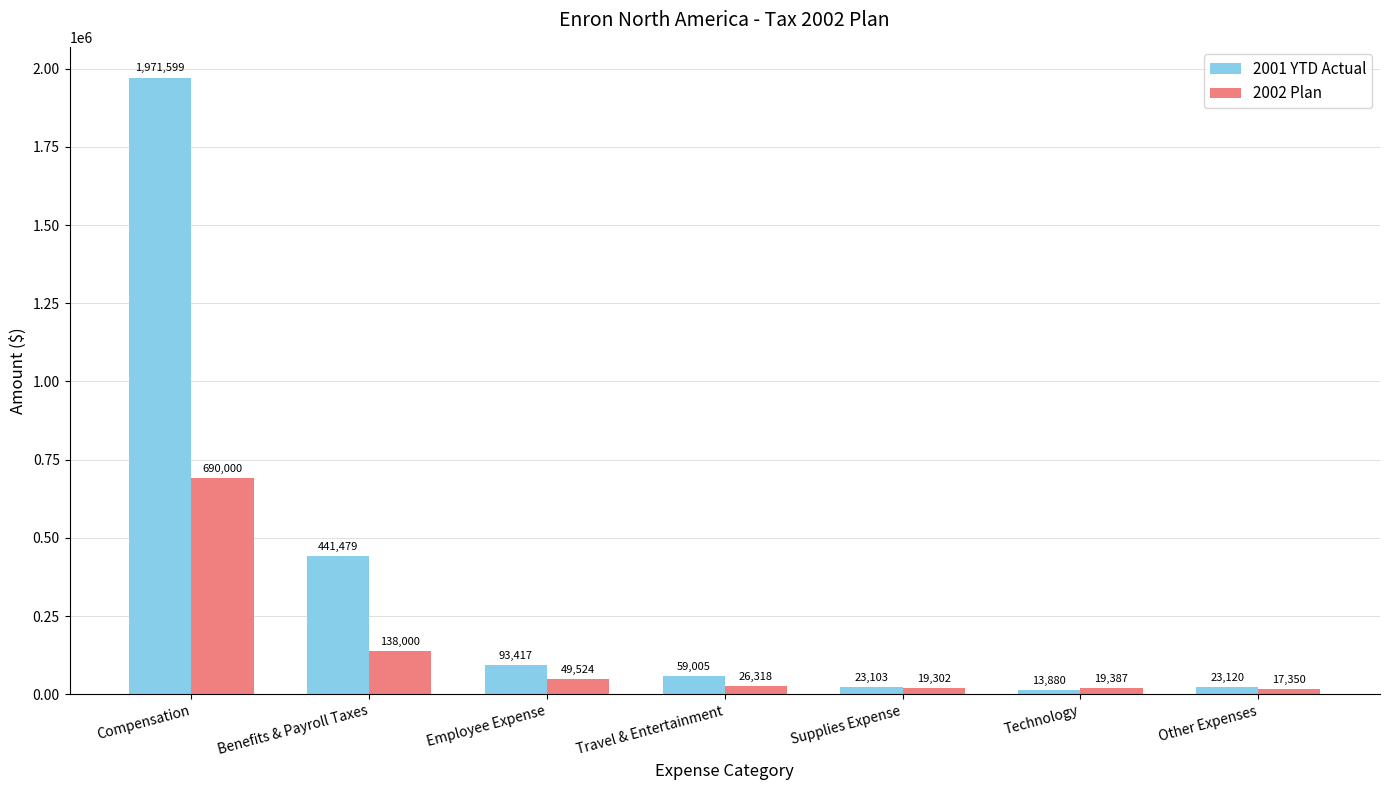

Rank the categories by 2002 Plan value from lowest to highest.

Other Expenses, Supplies Expense, Technology, Travel & Entertainment, Employee Expense, Benefits & Payroll Taxes, Compensation